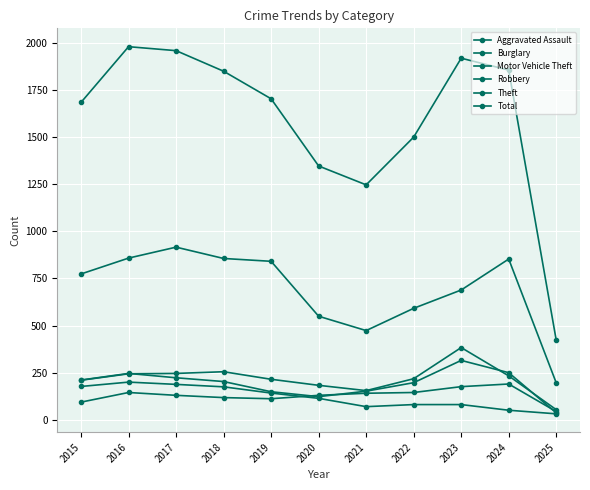

Does the chart display data point markers on the line(s)?

Yes